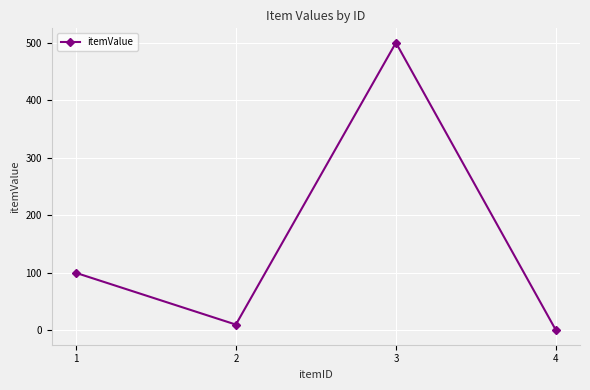

At which category does the data reach its first local valley?

2